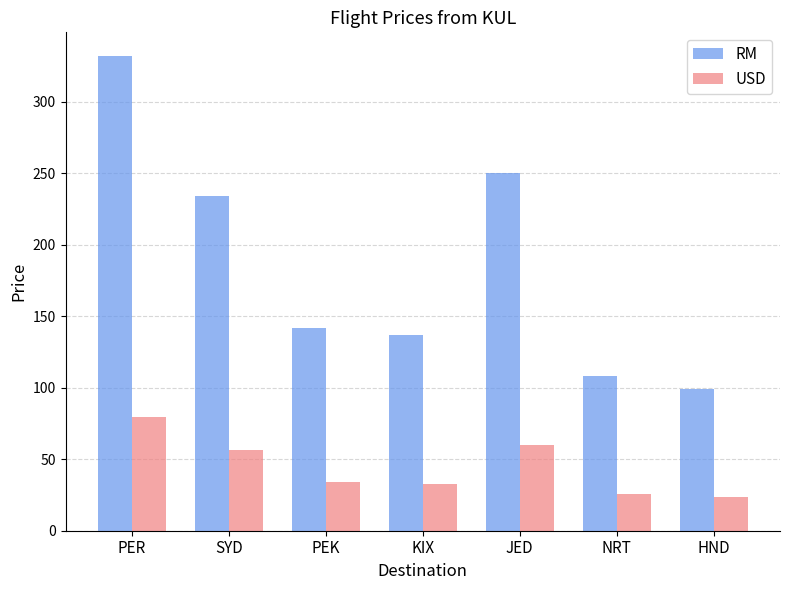

Rank the series by their maximum value, from highest to lowest.

RM, USD